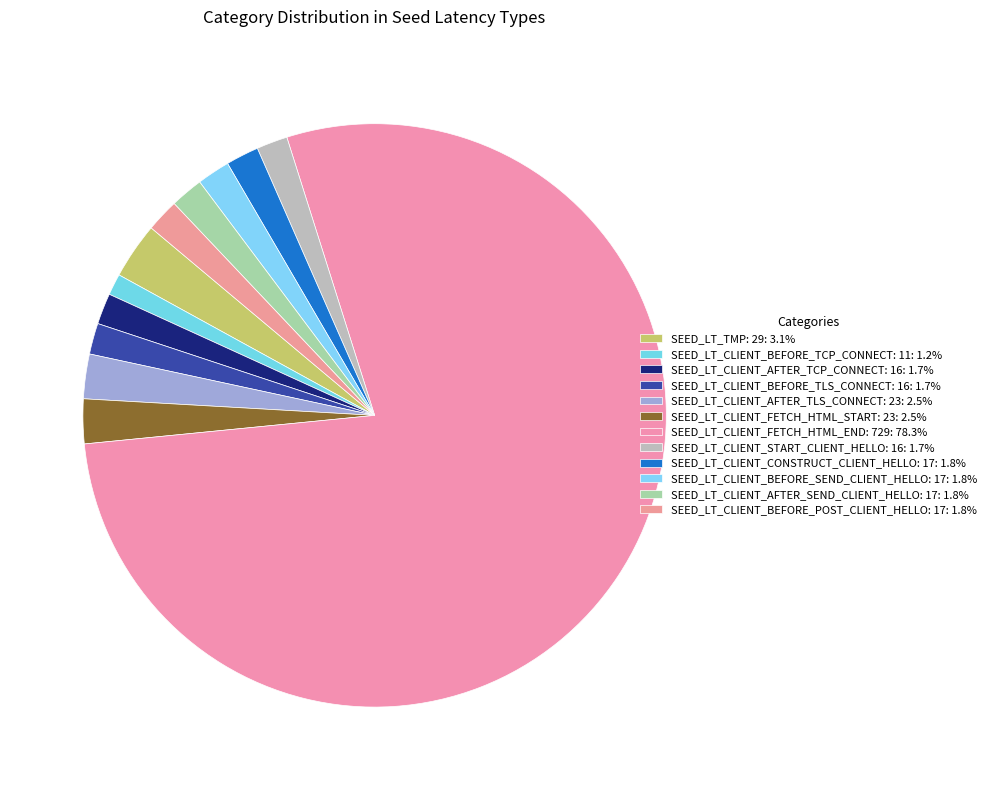

Count the number of slices in the pie.

12